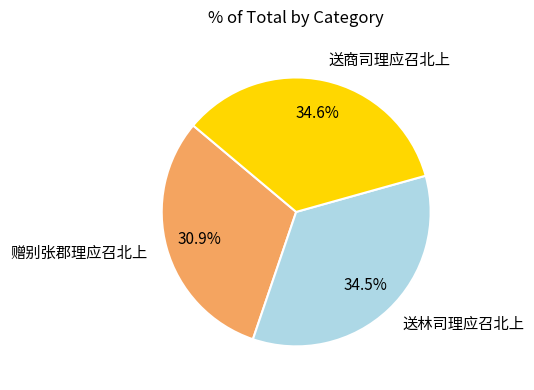

Count the number of slices in the pie.

3